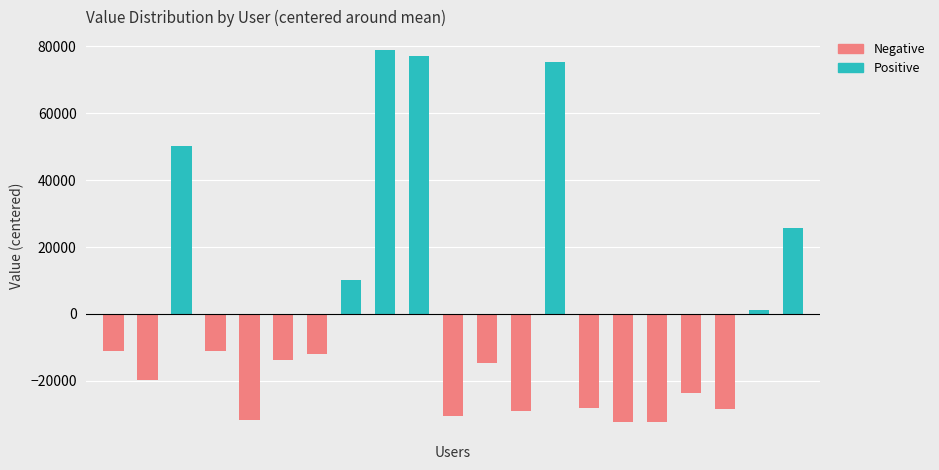

How many data points in Negative are less than -13872?

11